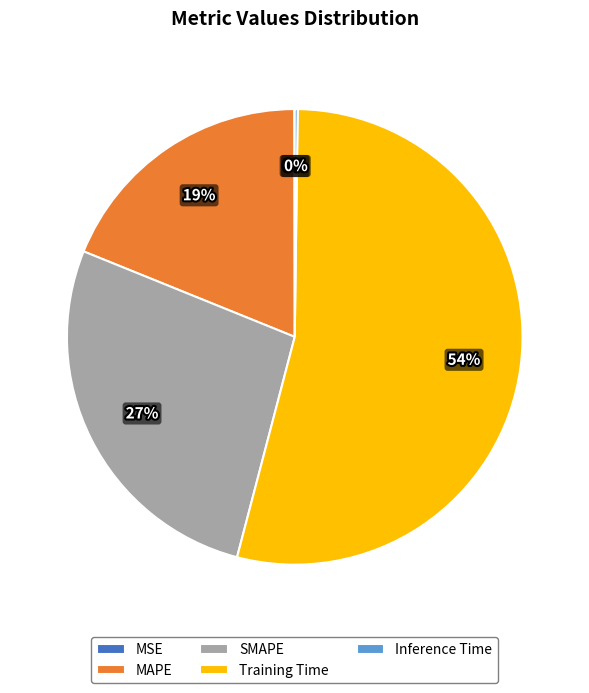

What percentage is the MAPE slice, to the nearest percent?

19%